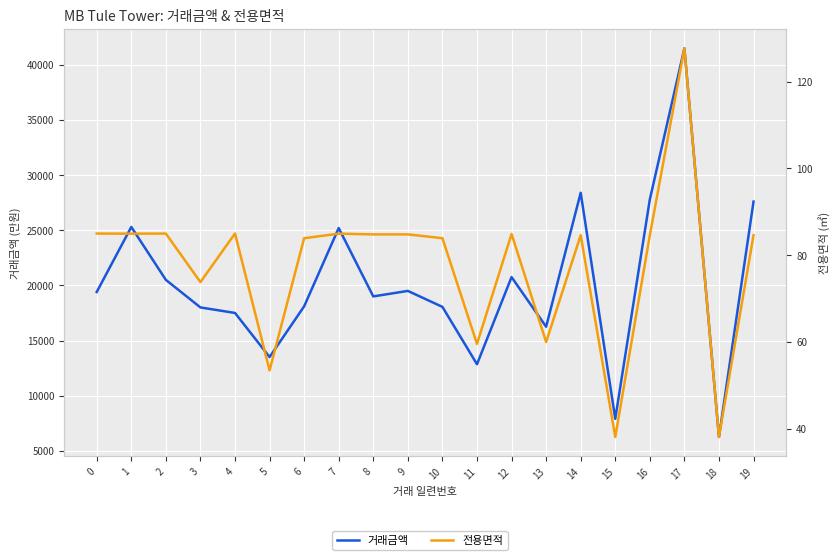

How many values in the 전용면적 series exceed 84?

12